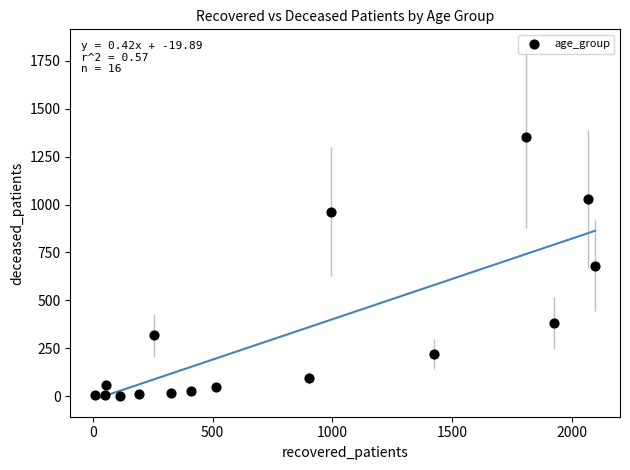

What is the range of Y values (max minus min)?

1348